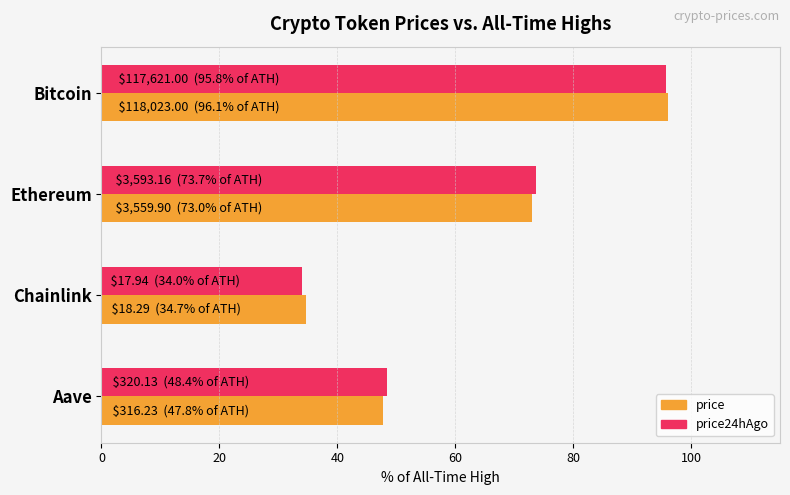

Where is price nearest to the value 65?

Ethereum